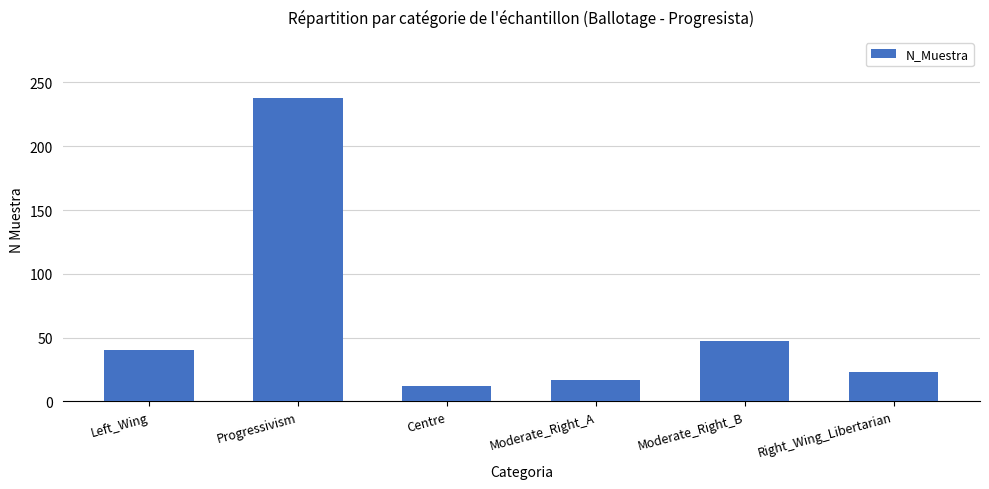

How many bars are there in total?

6